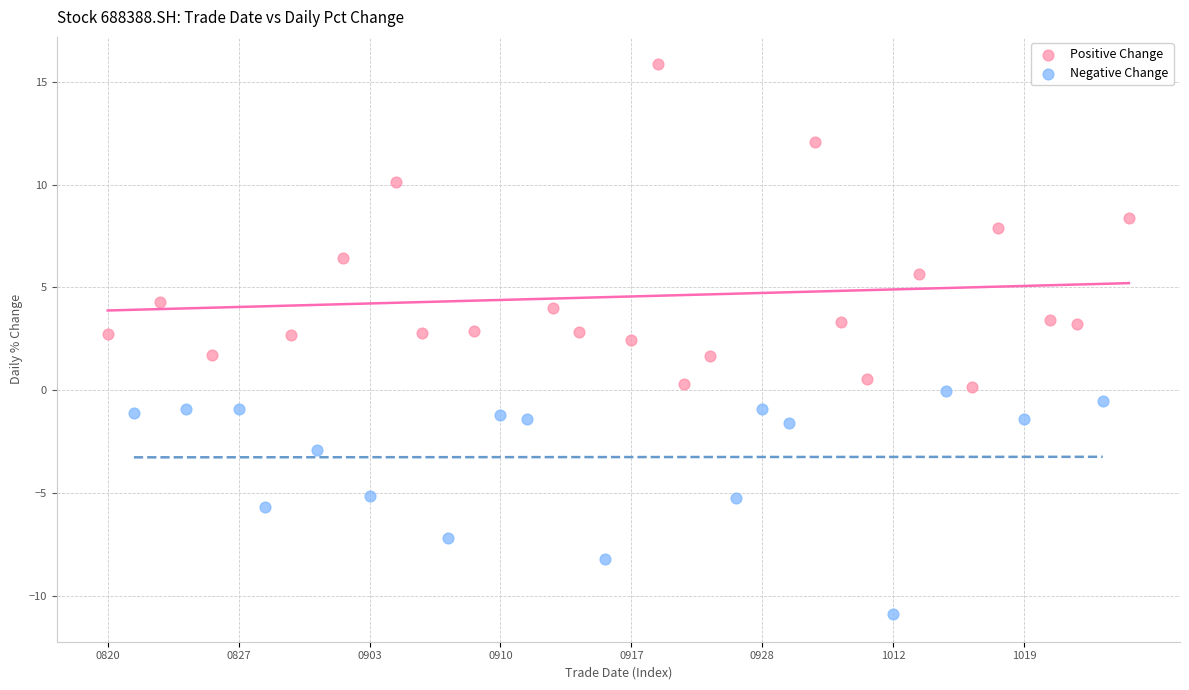

Which series reaches the minimum Y coordinate?

Negative Change